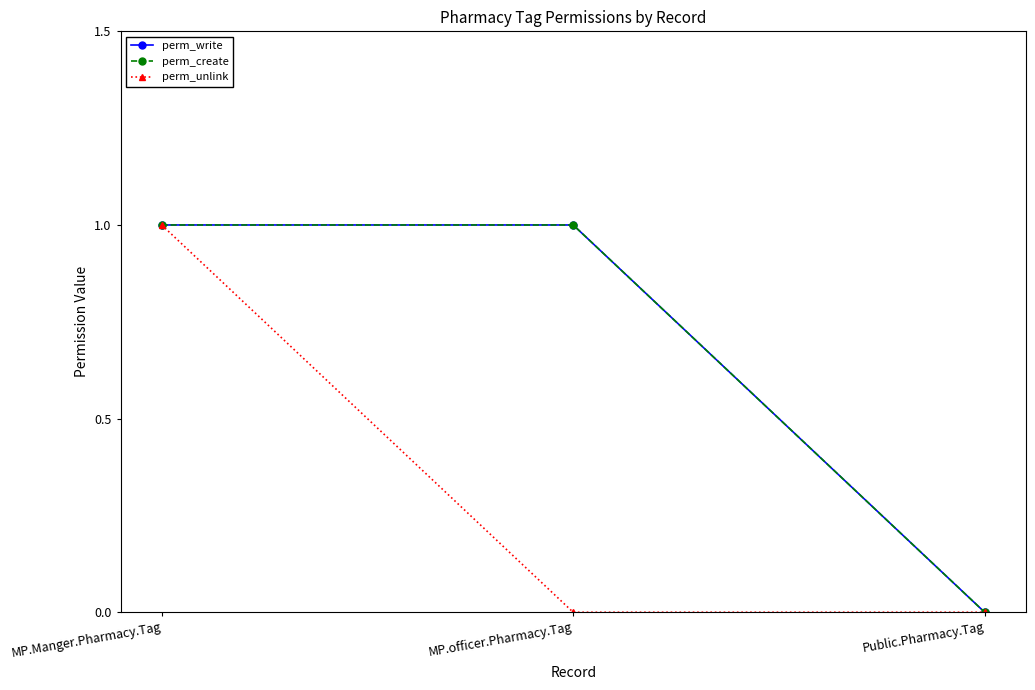

Reading left to right, extract all data points from this chart.

perm_write: 1	1	0
perm_create: 1	1	0
perm_unlink: 1	0	0